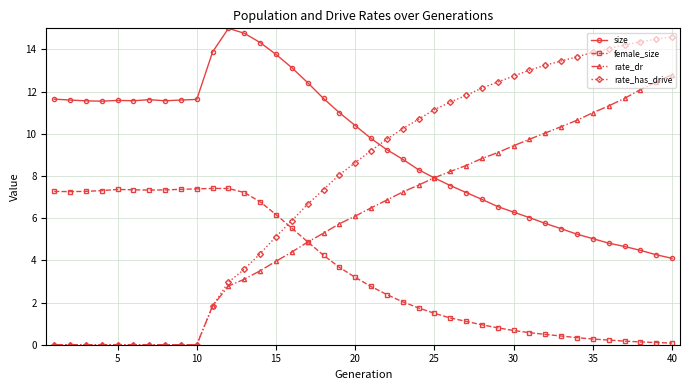

True or false: rate_dr and female_size intersect in this chart.

True